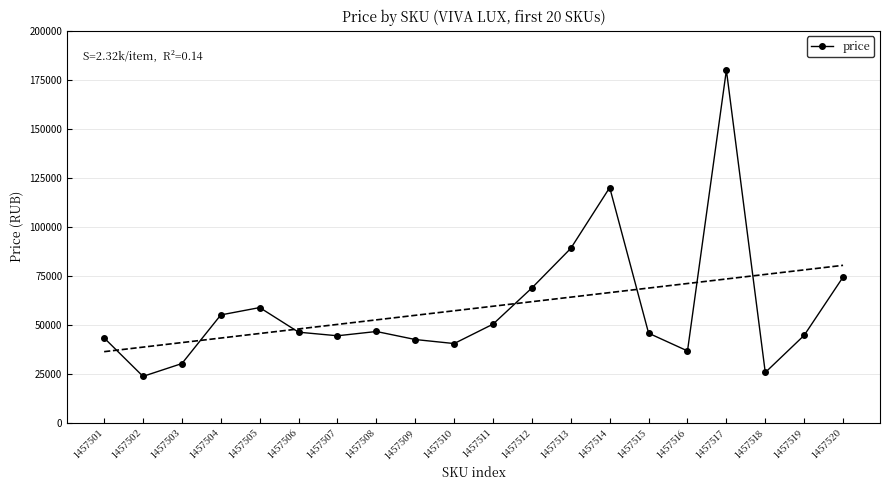

How many interior local valleys (lower than both neighbors) does the data have?

5